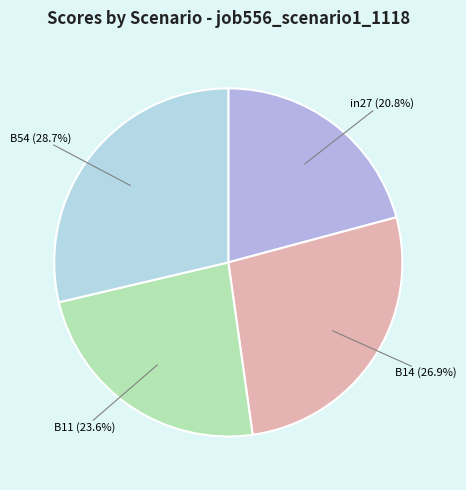

How many segments does this pie chart have?

4